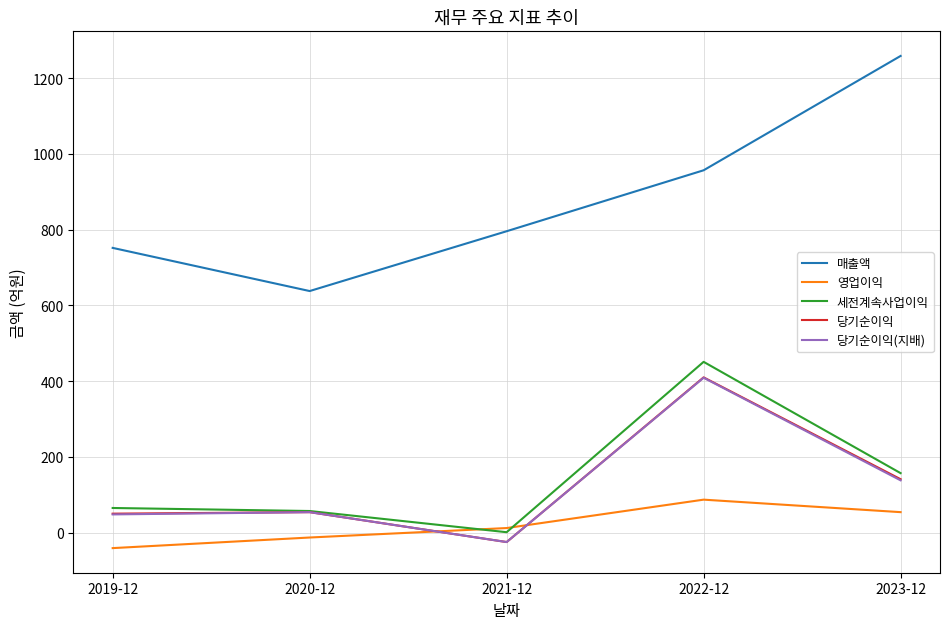

Where is 세전계속사업이익 nearest to the value 226?

2023-12